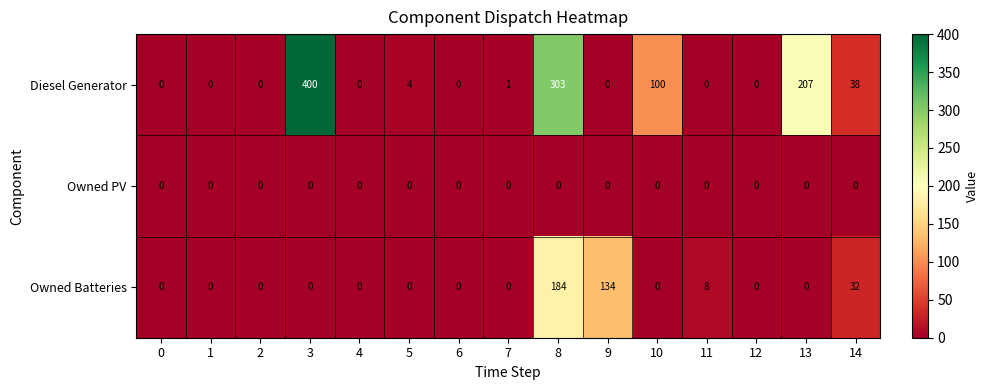

Rank the series by their maximum value, from lowest to highest.

Owned PV, Owned Batteries, Diesel Generator